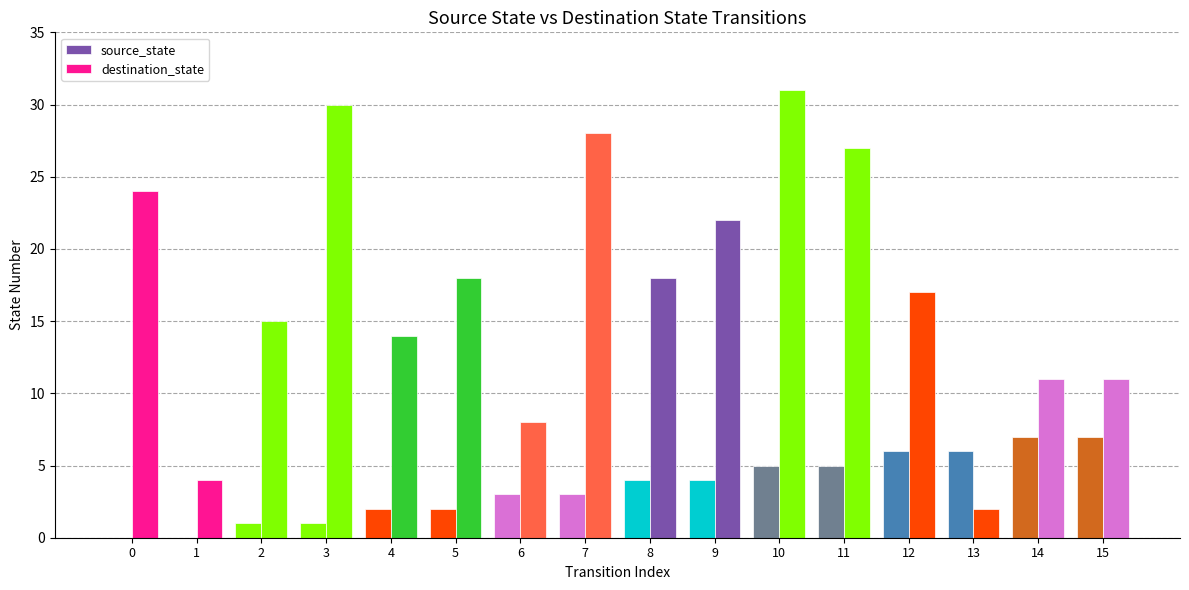

Reading right to left, what are all the values shown in this chart?

source_state: 7	7	6	6	5	5	4	4	3	3	2	2	1	1	0	0
destination_state: 11	11	2	17	27	31	22	18	28	8	18	14	30	15	4	24